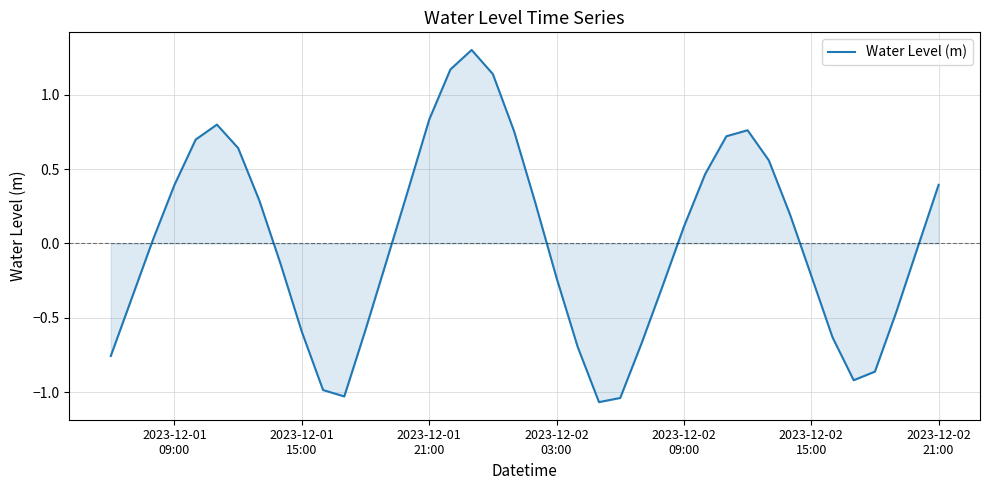

What is the sum of all values?

0.2